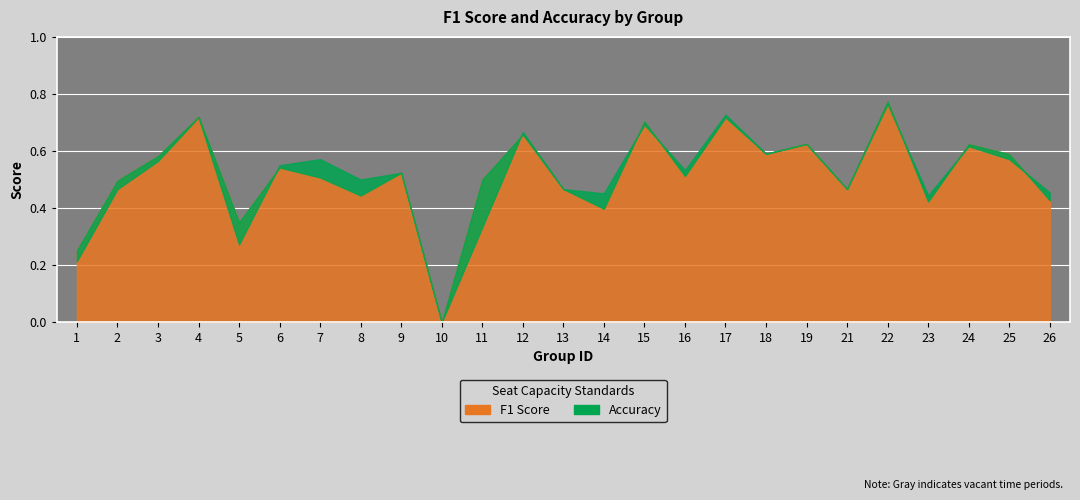

Rank the categories by accuracy value from lowest to highest.

10, 1, 5, 11, 23, 14, 26, 2, 13, 21, 8, 9, 16, 6, 3, 7, 25, 18, 24, 19, 12, 15, 4, 17, 22